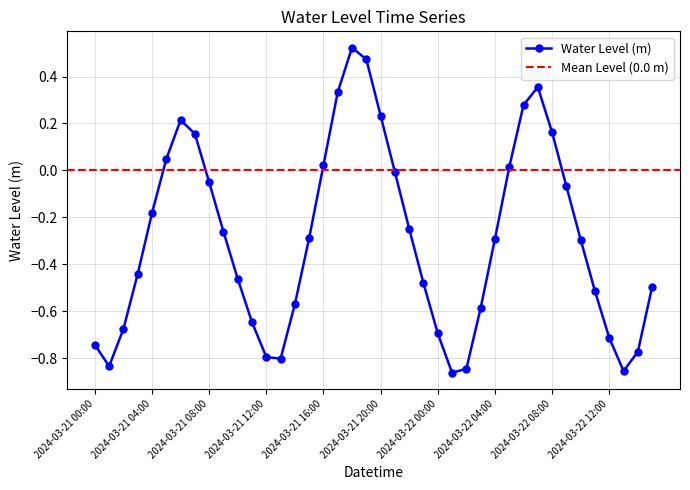

At which label is the value closest to 0?

2024-03-21 21:00